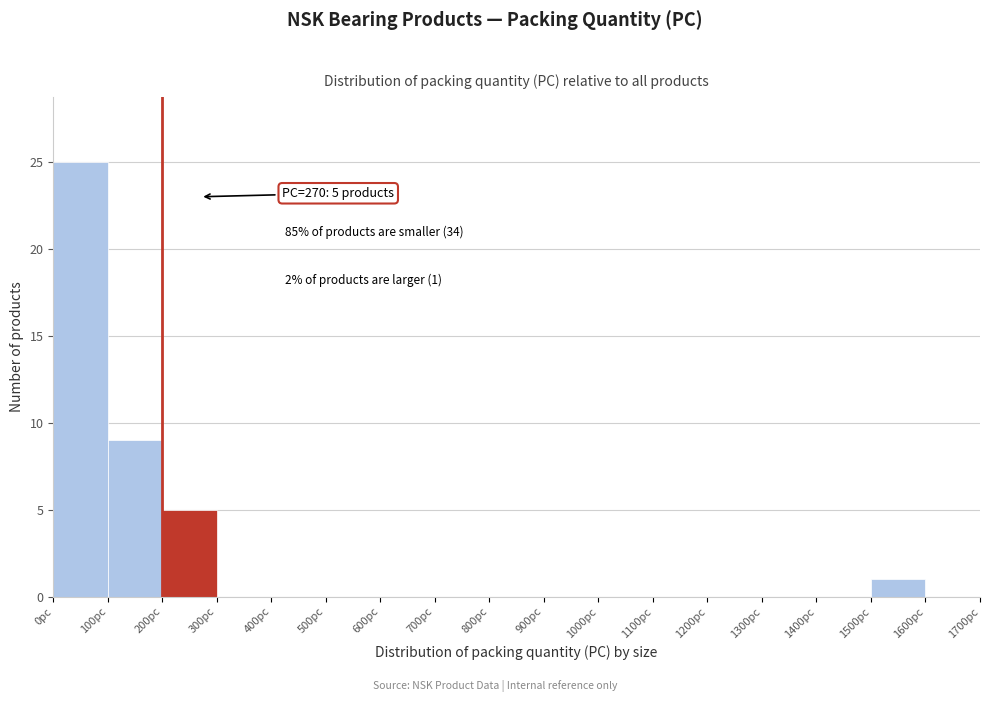

Which range on the x-axis has the tallest bar?

0 to 100